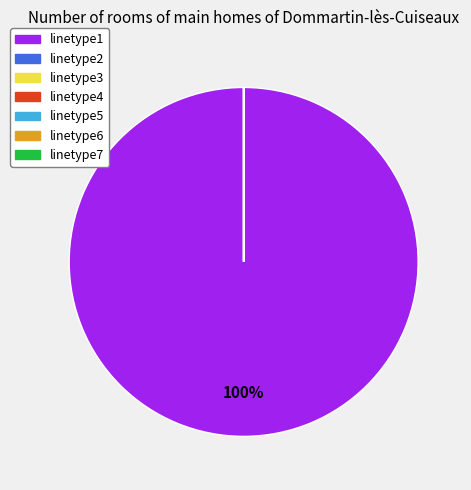

To the nearest percent, what percentage of the pie is linetype1?

100%